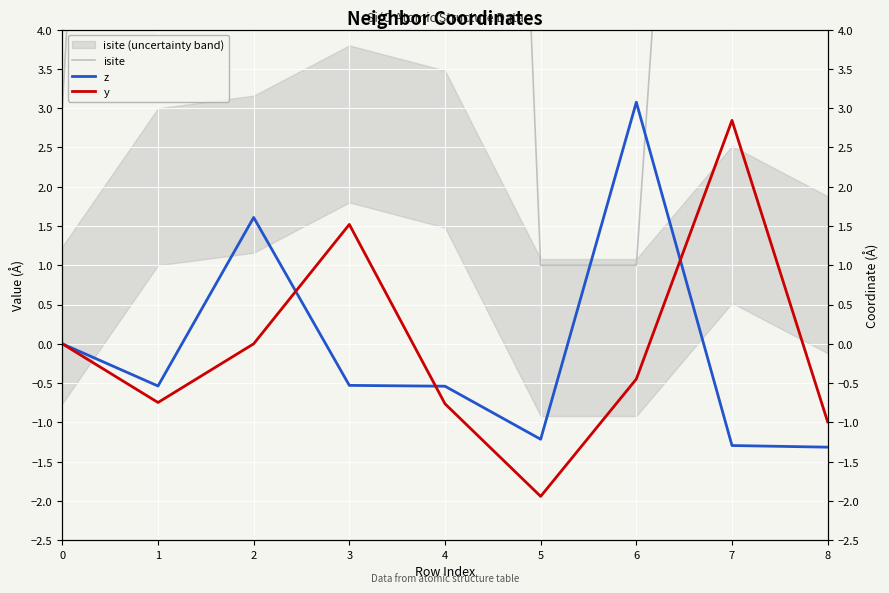

How many distinct data groups are displayed?

3